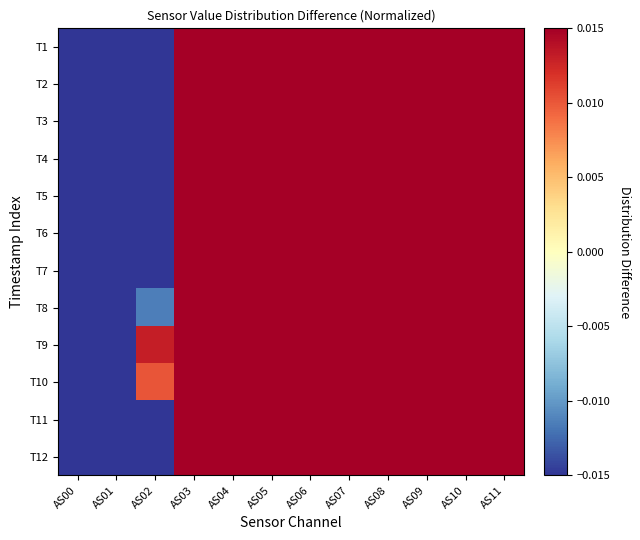

Rank the series at AS11 from highest to lowest value.

T1, T2, T3, T4, T5, T6, T7, T8, T9, T10, T11, T12